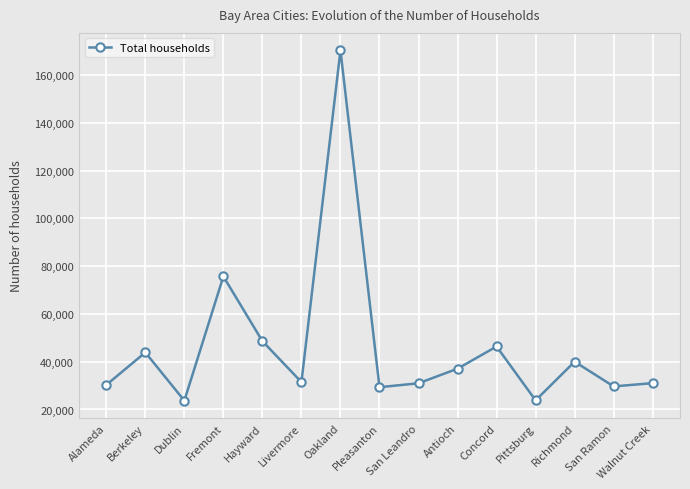

What is the value of the 9th point from the left?

30977